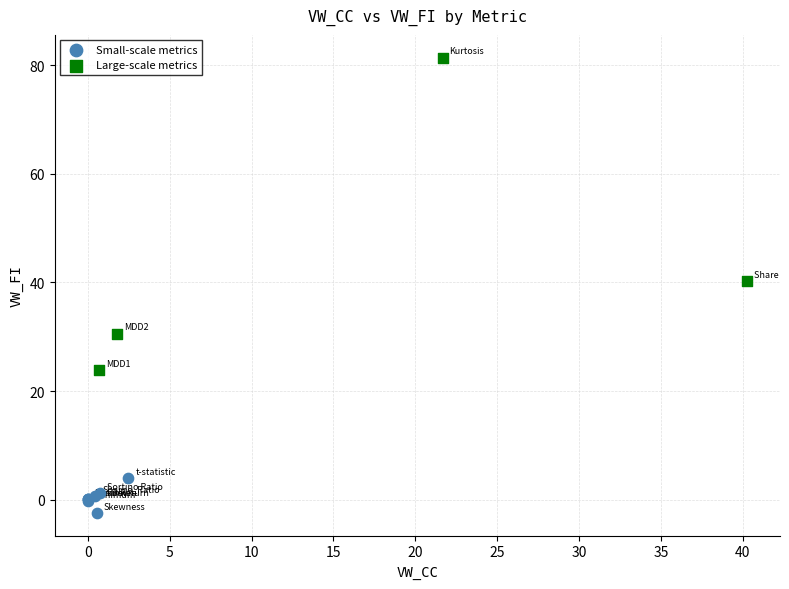

Which series contains the lowest Y value?

Small-scale metrics